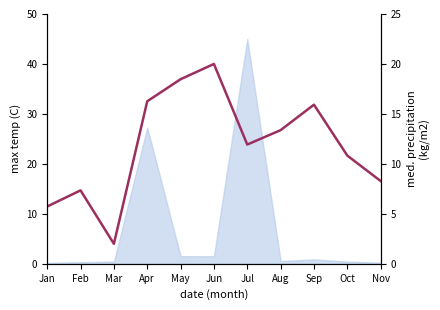

How many points are higher than both their immediate neighbors (excluding endpoints)?

3